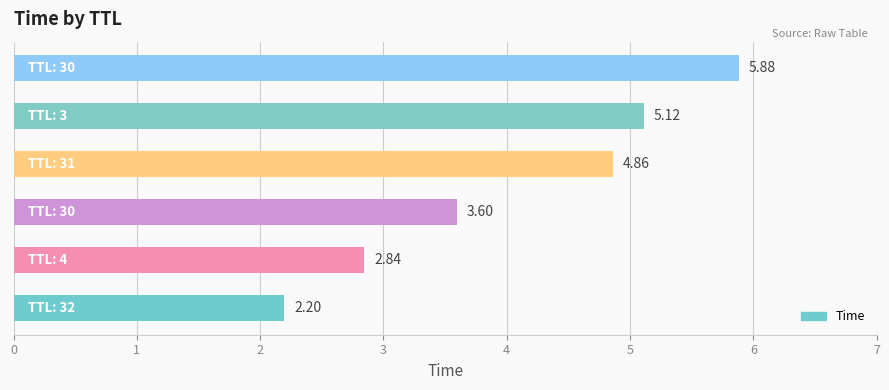

How many data points are less than 4?

3